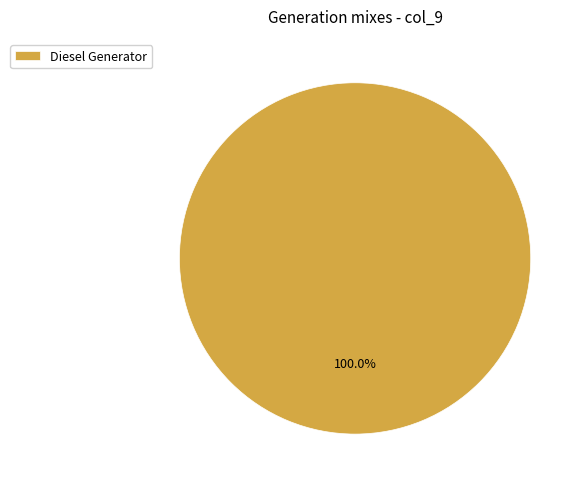

Rank the categories by value from highest to lowest.

Diesel Generator